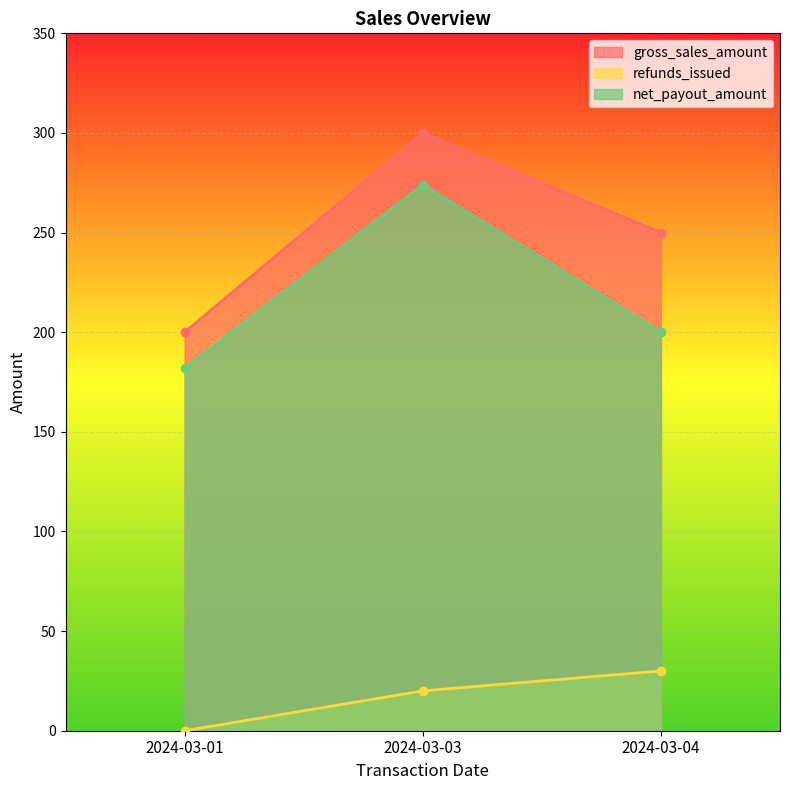

Reading left to right, transcribe all the data shown in this chart.

gross_sales_amount: 200	300	250
refunds_issued: 0	20	30
net_payout_amount: 182	274	200